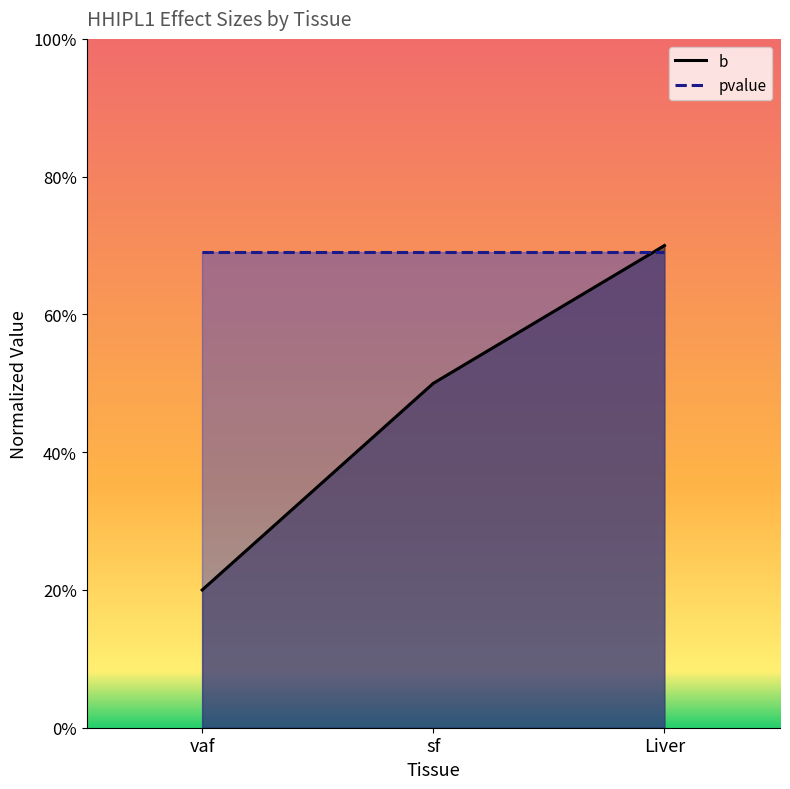

Rank the categories by value from highest to lowest.

Liver, sf, vaf